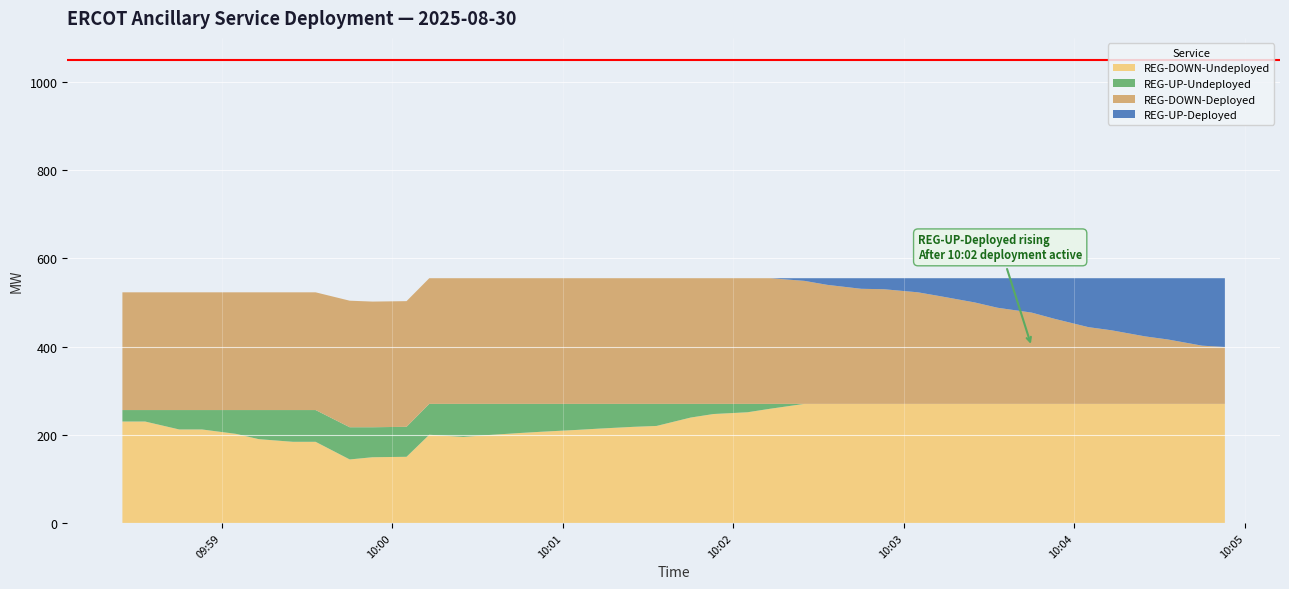

Reading left to right, transcribe all the data shown in this chart.

REG-UP-Deployed: 09:58:25=0	09:58:33=0	09:58:45=0	09:58:53=0	09:59:05=0	09:59:13=0	09:59:25=0	09:59:33=0	09:59:45=0	09:59:53=0	10:00:05=0	10:00:13=0	10:00:25=0	10:00:33=0	10:00:45=0	10:00:53=0	10:01:05=0	10:01:13=0	10:01:25=0	10:01:33=0	10:01:45=0	10:01:53=0	10:02:05=0	10:02:13=0	10:02:25=6	10:02:33=15	10:02:45=24	10:02:53=25	10:03:05=32	10:03:13=41	10:03:25=55	10:03:33=67	10:03:45=78	10:03:53=92	10:04:05=111	10:04:13=118	10:04:25=132	10:04:33=139	10:04:45=153	10:04:53=156
REG-UP-Undeployed: 09:58:25=26	09:58:33=26	09:58:45=44	09:58:53=44	09:59:05=54	09:59:13=66	09:59:25=72	09:59:33=72	09:59:45=73	09:59:53=68	10:00:05=68	10:00:13=70	10:00:25=75	10:00:33=71	10:00:45=66	10:00:53=63	10:01:05=59	10:01:13=56	10:01:25=52	10:01:33=50	10:01:45=31	10:01:53=23	10:02:05=19	10:02:13=11	10:02:25=0	10:02:33=0	10:02:45=0	10:02:53=0	10:03:05=0	10:03:13=0	10:03:25=0	10:03:33=0	10:03:45=0	10:03:53=0	10:04:05=0	10:04:13=0	10:04:25=0	10:04:33=0	10:04:45=0	10:04:53=0
REG-DOWN-Deployed: 09:58:25=267	09:58:33=267	09:58:45=267	09:58:53=267	09:59:05=267	09:59:13=267	09:59:25=267	09:59:33=267	09:59:45=287	09:59:53=285	10:00:05=285	10:00:13=285	10:00:25=285	10:00:33=285	10:00:45=285	10:00:53=285	10:01:05=285	10:01:13=285	10:01:25=285	10:01:33=285	10:01:45=285	10:01:53=285	10:02:05=285	10:02:13=285	10:02:25=279	10:02:33=270	10:02:45=261	10:02:53=260	10:03:05=253	10:03:13=244	10:03:25=230	10:03:33=218	10:03:45=207	10:03:53=193	10:04:05=174	10:04:13=167	10:04:25=153	10:04:33=146	10:04:45=132	10:04:53=129
REG-DOWN-Undeployed: 09:58:25=230	09:58:33=230	09:58:45=212	09:58:53=212	09:59:05=202	09:59:13=190	09:59:25=184	09:59:33=184	09:59:45=144	09:59:53=149	10:00:05=150	10:00:13=200	10:00:25=195	10:00:33=199	10:00:45=204	10:00:53=207	10:01:05=211	10:01:13=214	10:01:25=218	10:01:33=220	10:01:45=239	10:01:53=247	10:02:05=251	10:02:13=259	10:02:25=270	10:02:33=270	10:02:45=270	10:02:53=270	10:03:05=270	10:03:13=270	10:03:25=270	10:03:33=270	10:03:45=270	10:03:53=270	10:04:05=270	10:04:13=270	10:04:25=270	10:04:33=270	10:04:45=270	10:04:53=270